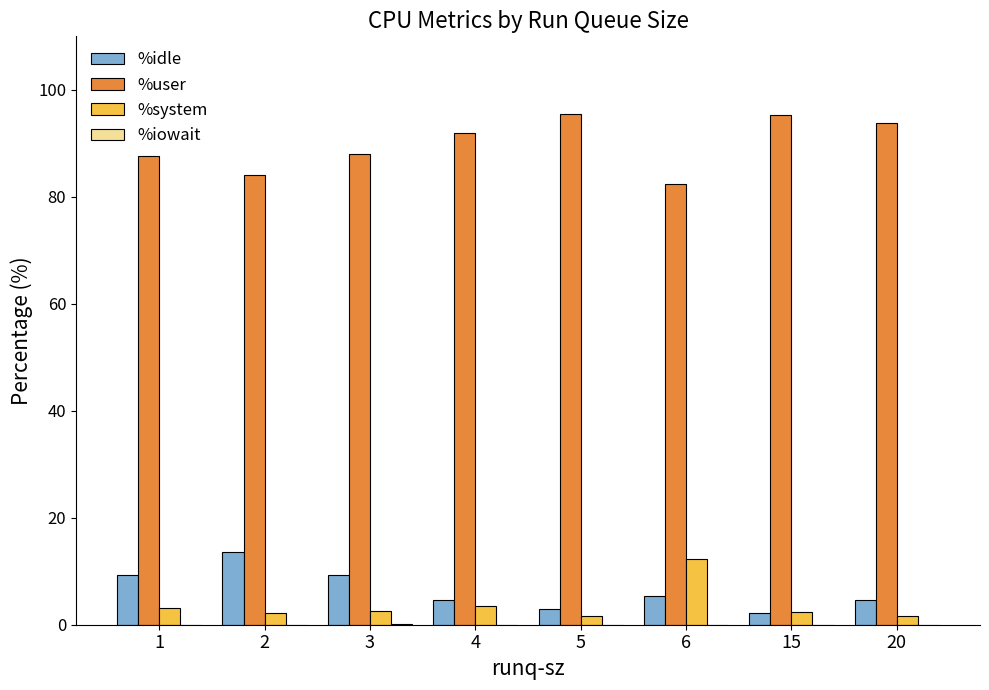

What is the total value across all series at 5?

100.0